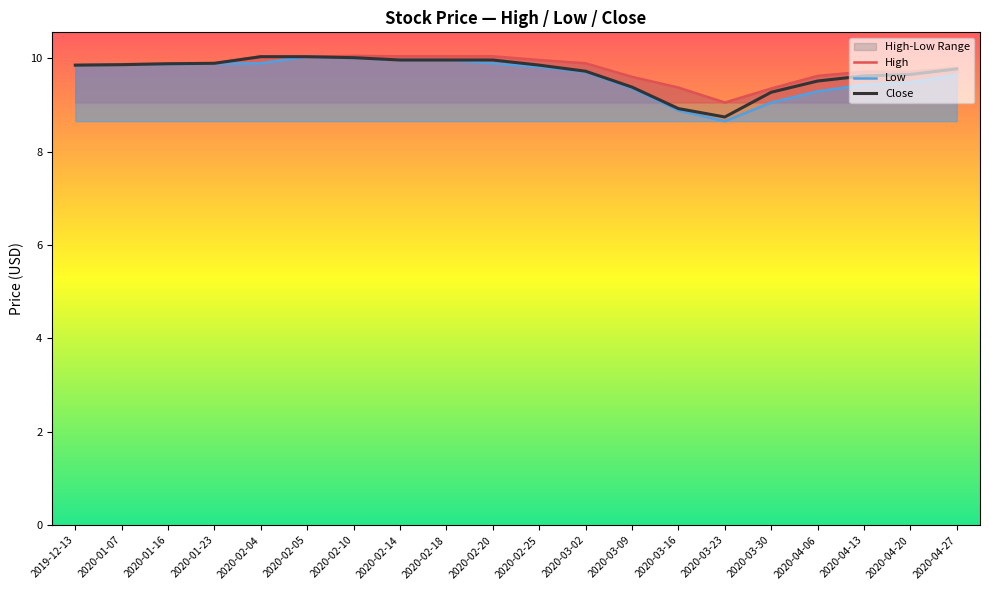

At which category is the sum across all series the highest?

2020-02-05